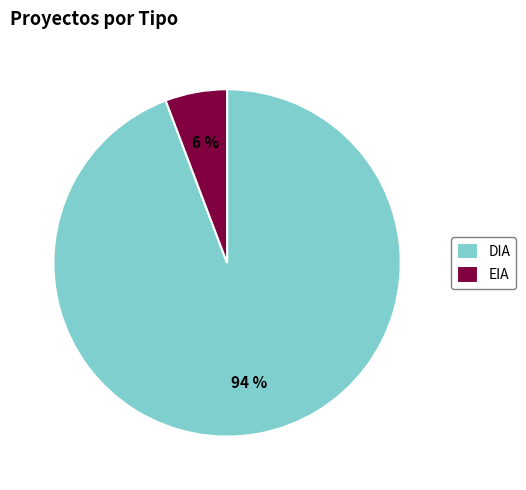

Count the number of slices in the pie.

2